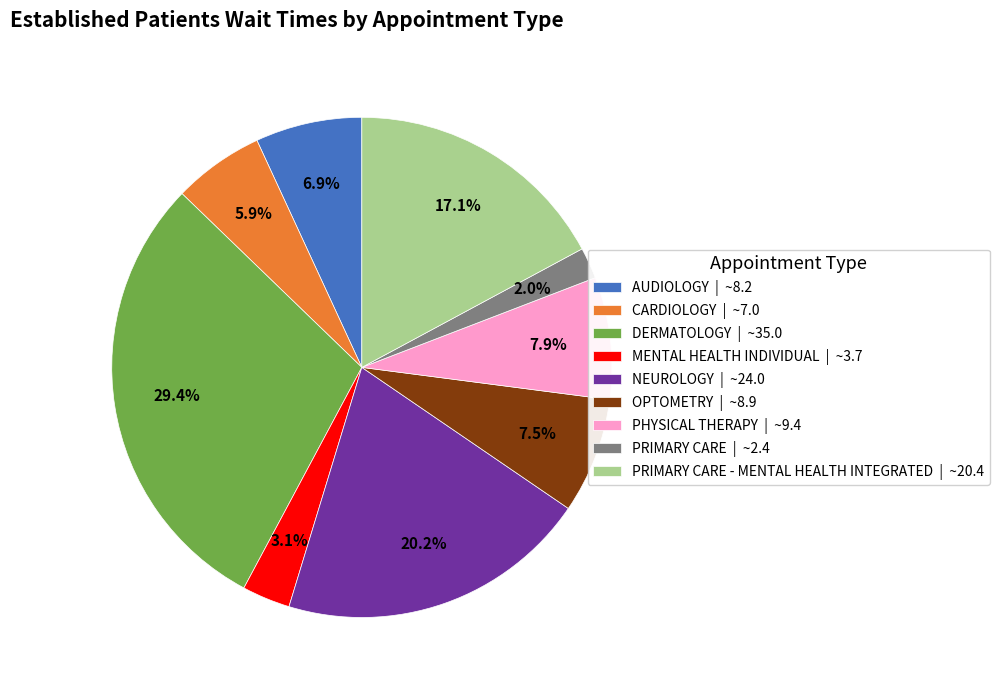

Count the number of slices in the pie.

9